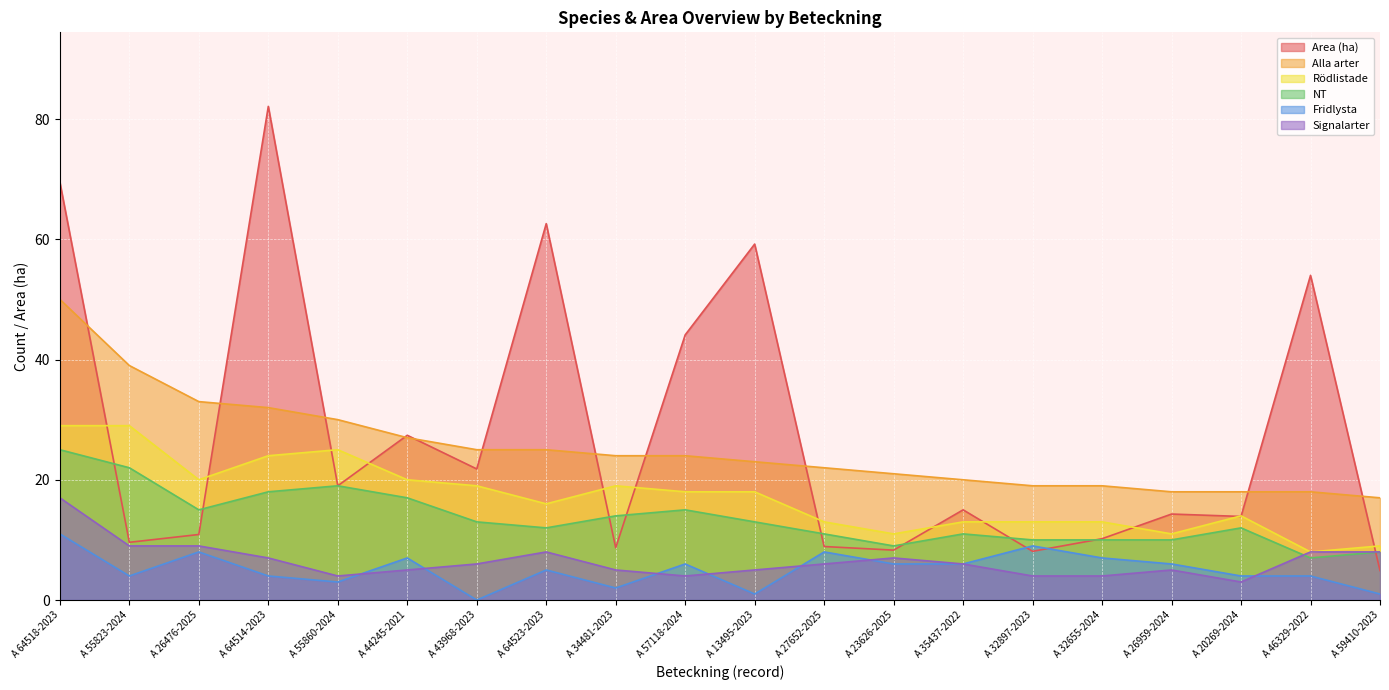

How many lines are shown in the chart?

6